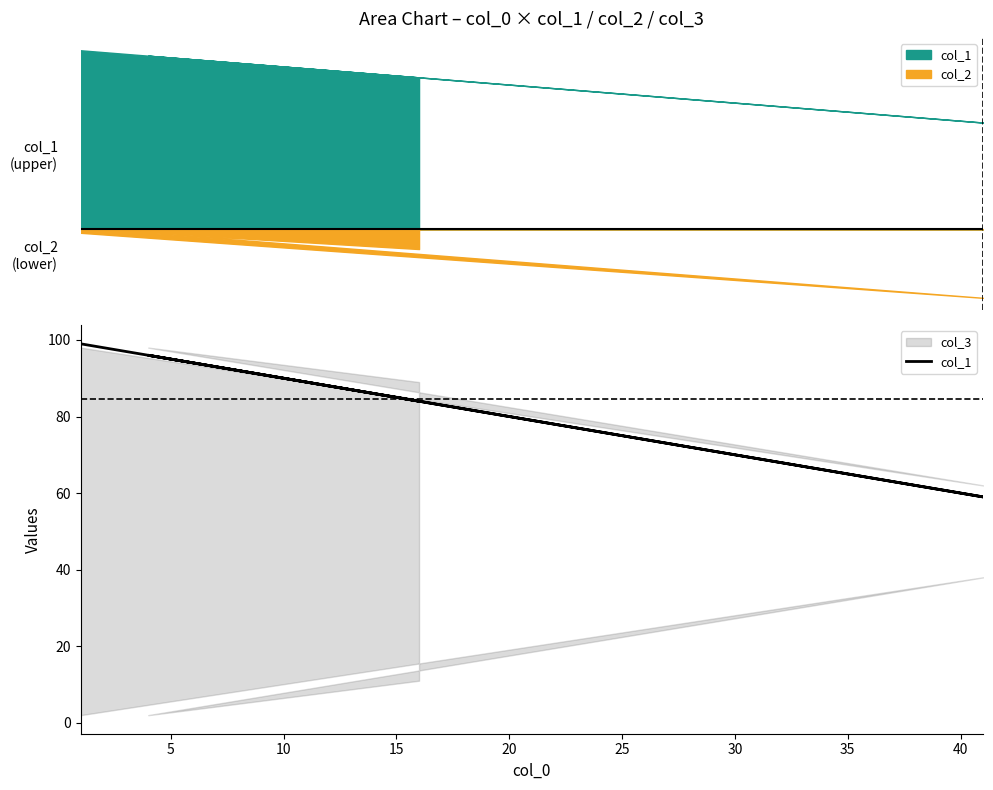

How many values exceed 96?

1